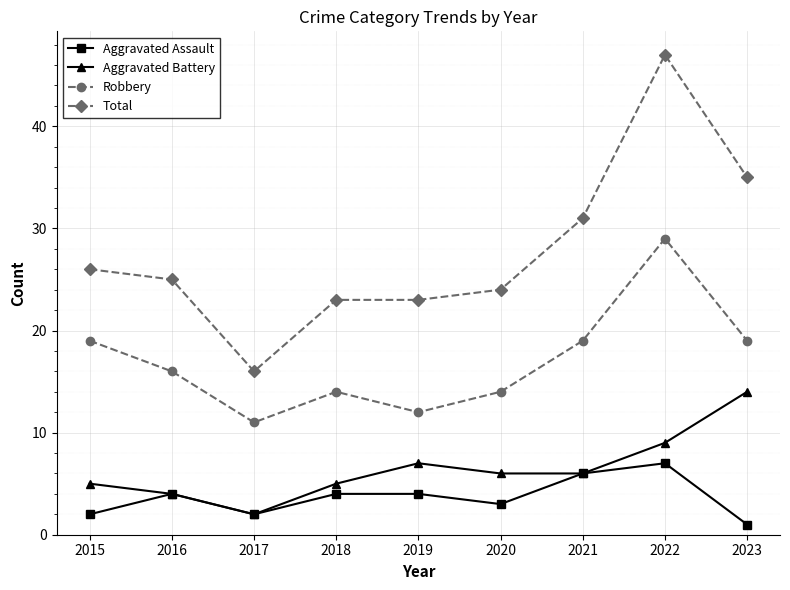

What is the difference between the Aggravated Assault values at 2022 and 2020?

4